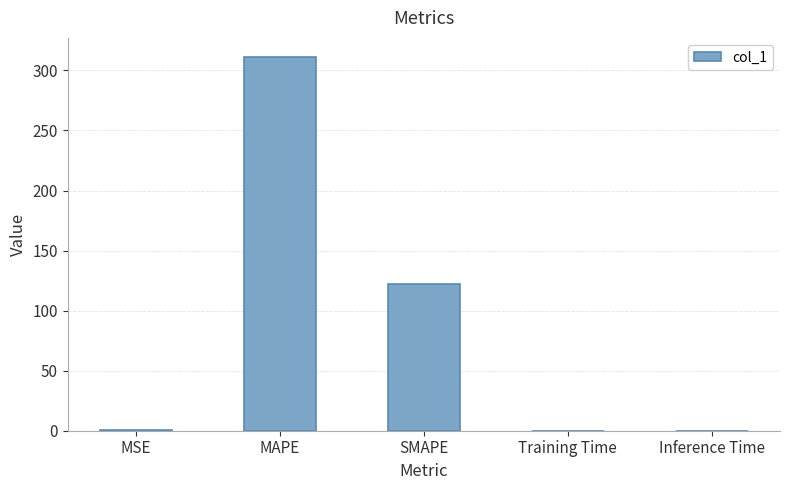

Between Inference Time and SMAPE, which is larger?

SMAPE